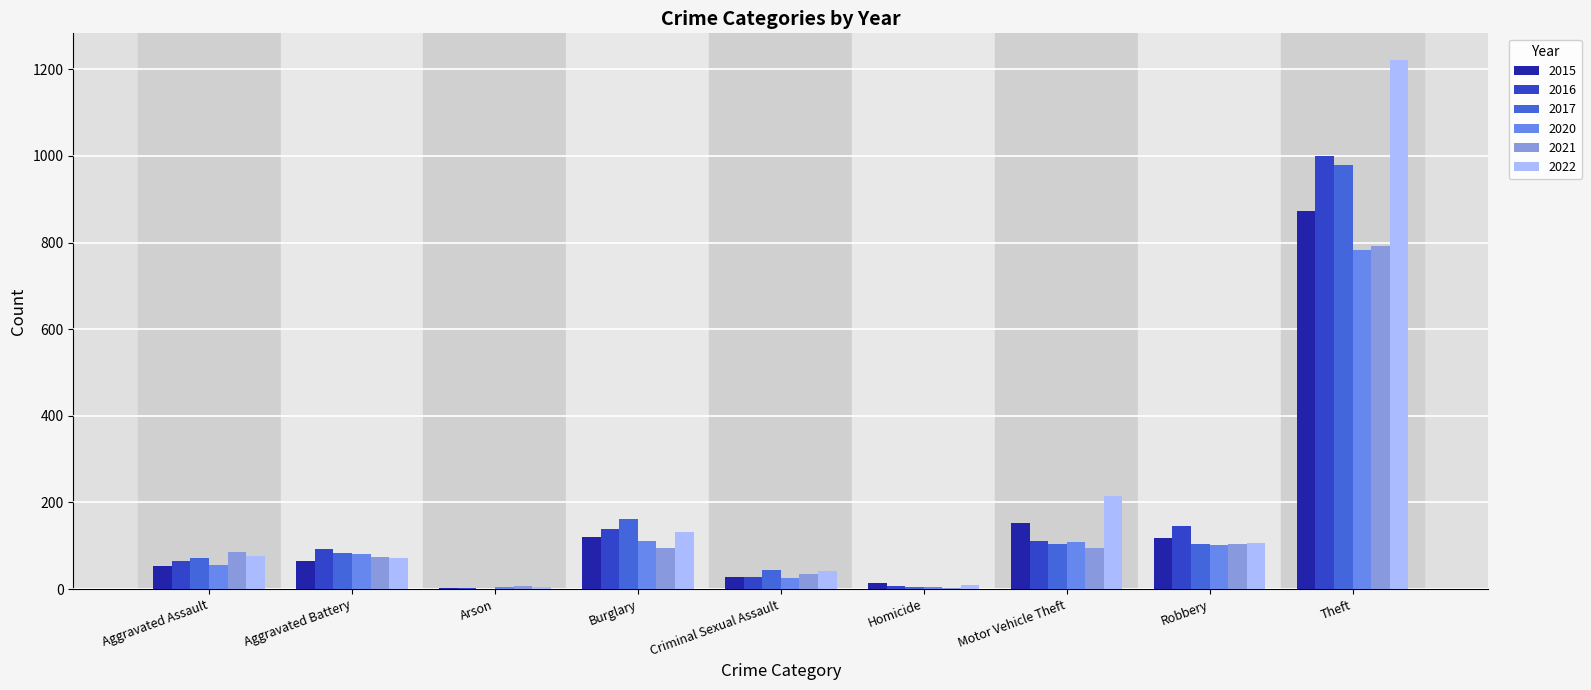

Where is 2017 nearest to the value 490?

Burglary